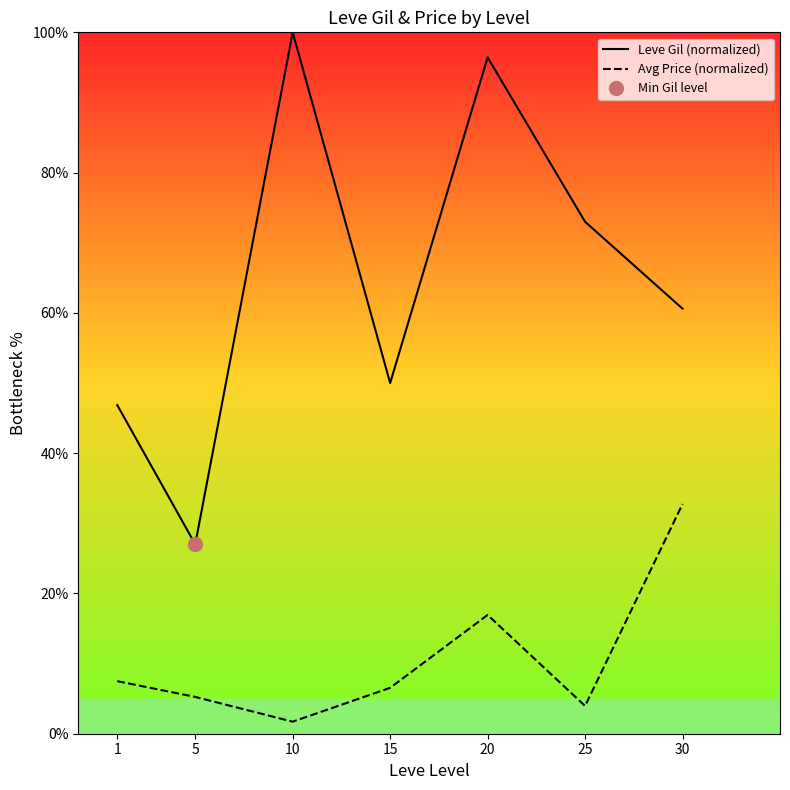

What is the sum of the Avg Price (normalized) values at 1 and 20?

24.4